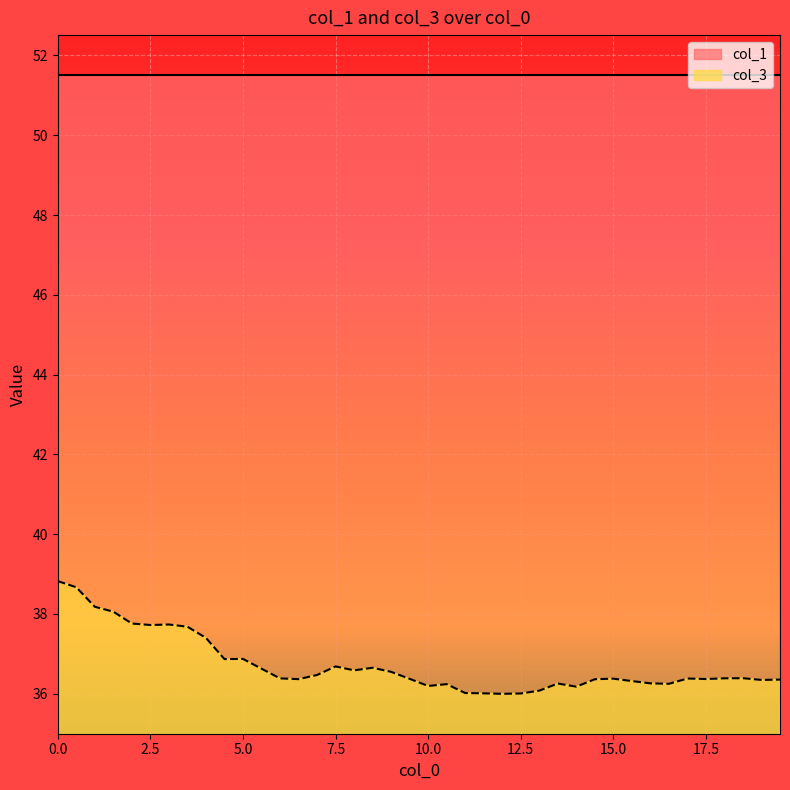

Read the col_3 value at 1.0.

38.2